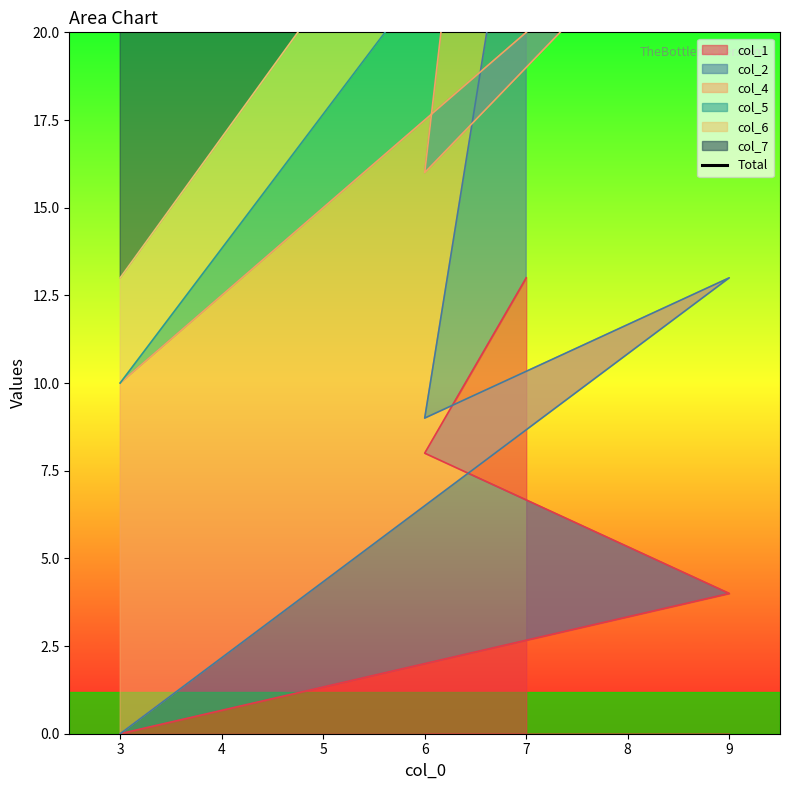

What is the difference between the maximum and second lowest values?

22